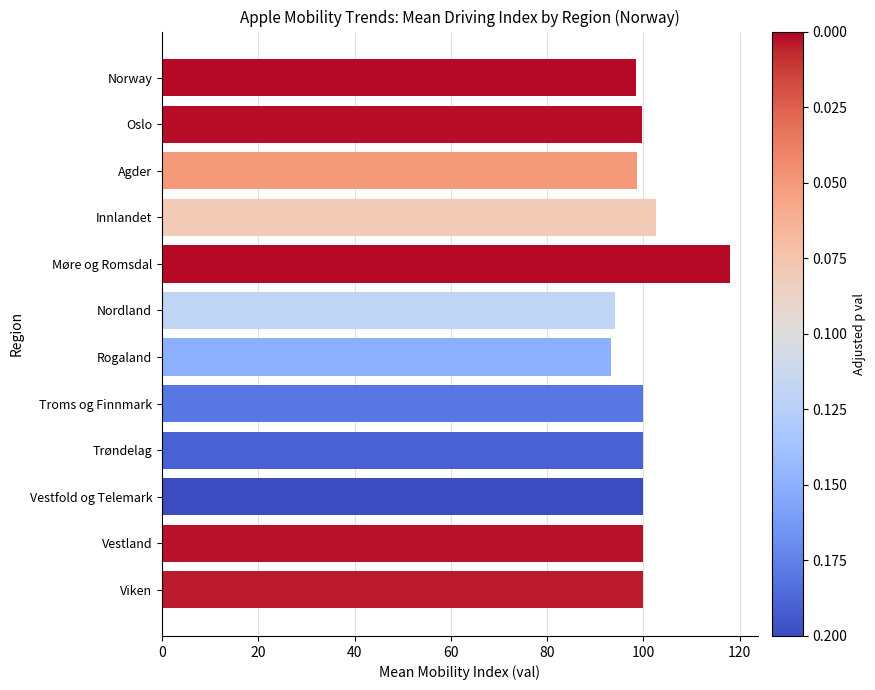

What is the maximum value shown in the chart?

117.9